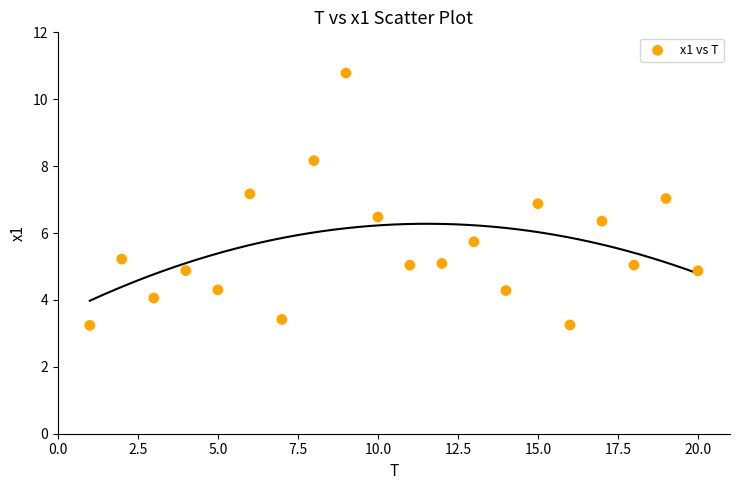

What is the range of X values (max minus min)?

19.0